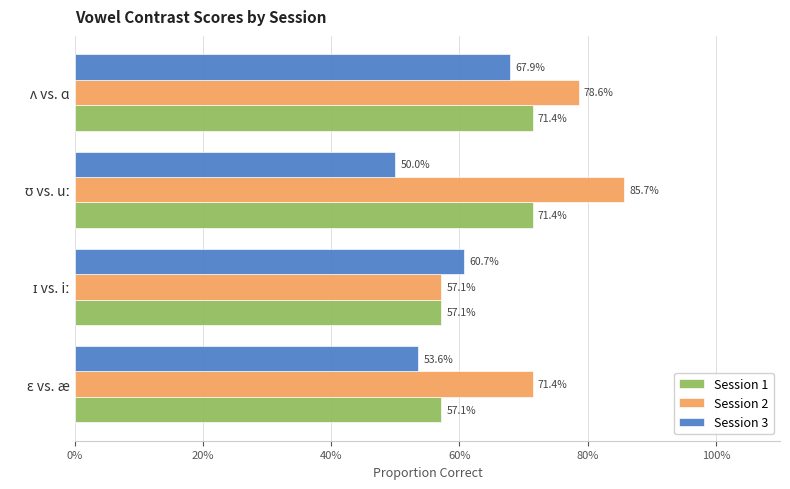

What are all the series names shown in the legend?

Session 1, Session 2, Session 3